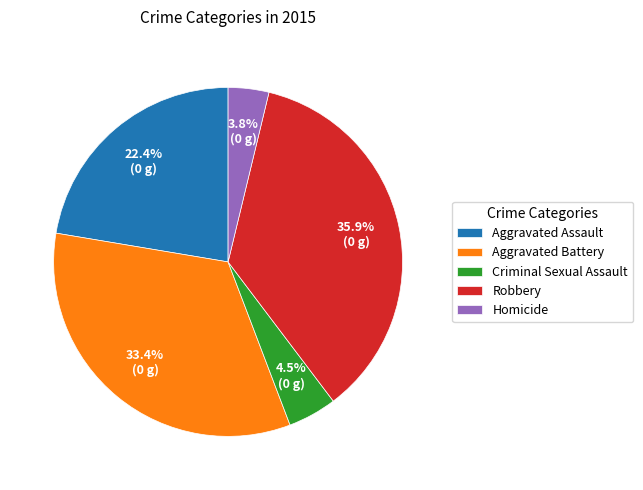

Is Aggravated Battery the majority of the pie?

No